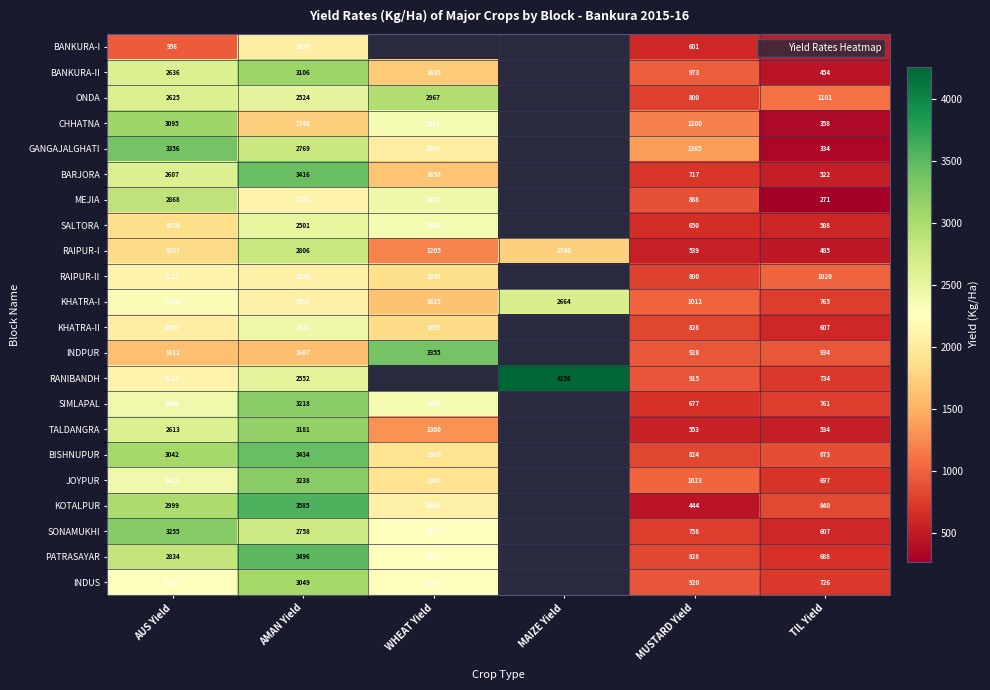

The value of ONDA at MUSTARD Yield is 1326.7. True or false?

False